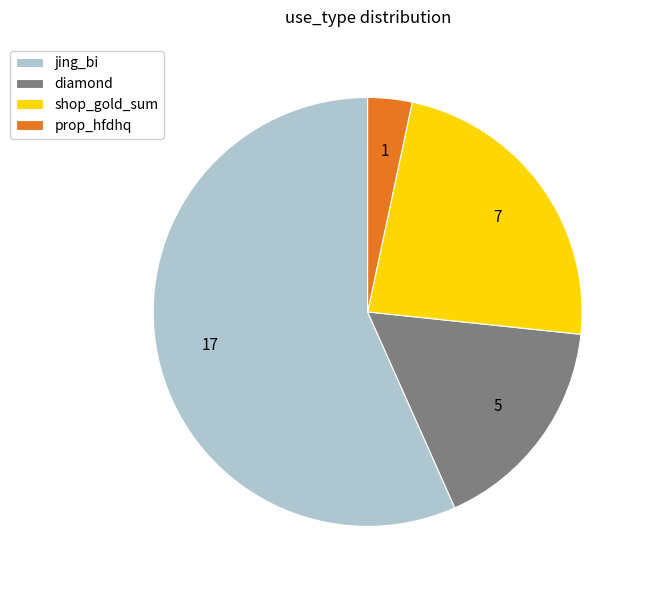

True or false: shop_gold_sum accounts for 37% of the total.

False